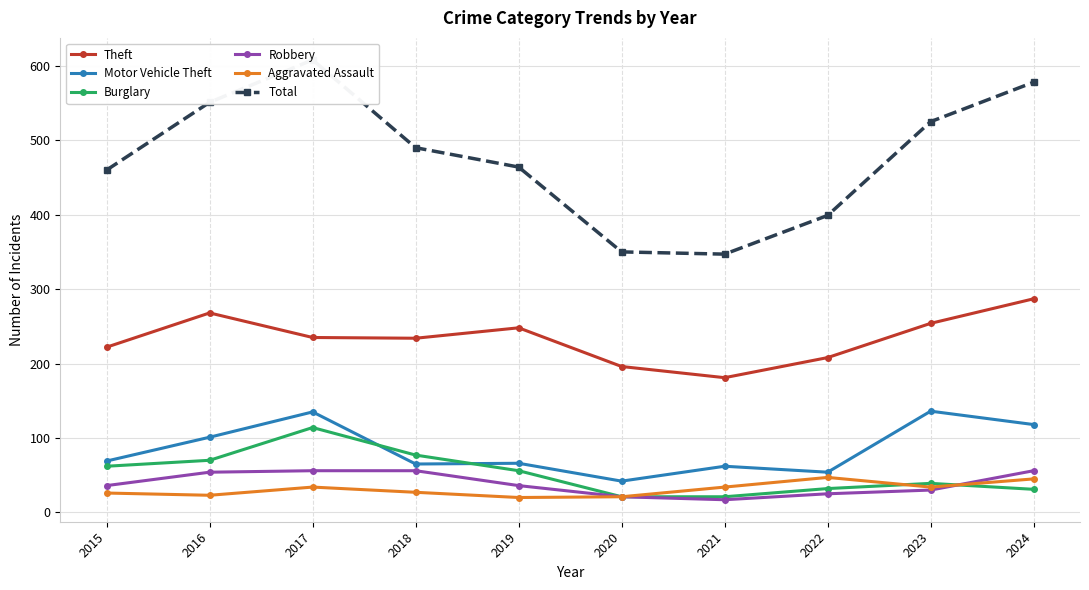

Does the chart have visible grid lines?

Yes